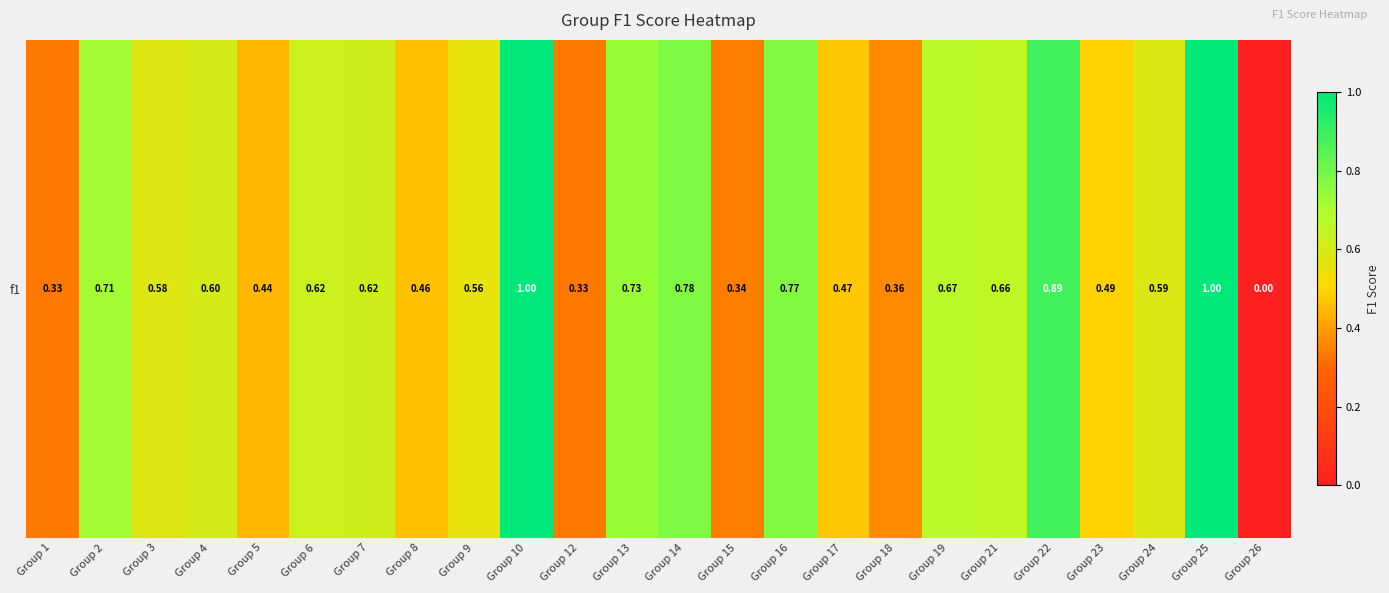

List the labels in order of value, largest first.

Group 10, Group 25, Group 22, Group 14, Group 16, Group 13, Group 2, Group 19, Group 21, Group 6, Group 7, Group 4, Group 24, Group 3, Group 9, Group 23, Group 17, Group 8, Group 5, Group 18, Group 15, Group 1, Group 12, Group 26